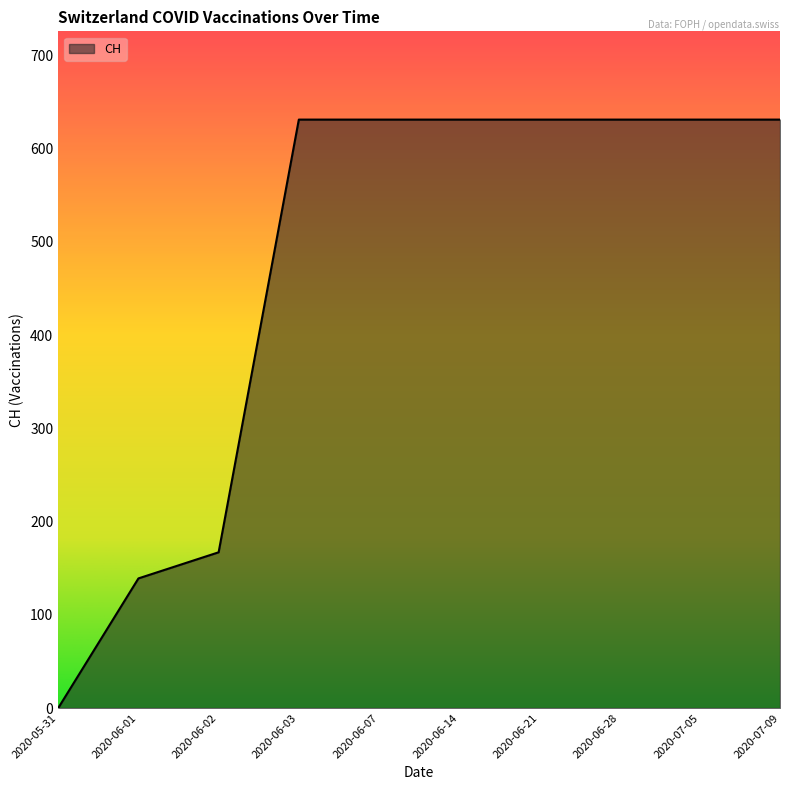

What position from the left is 2020-05-31?

1